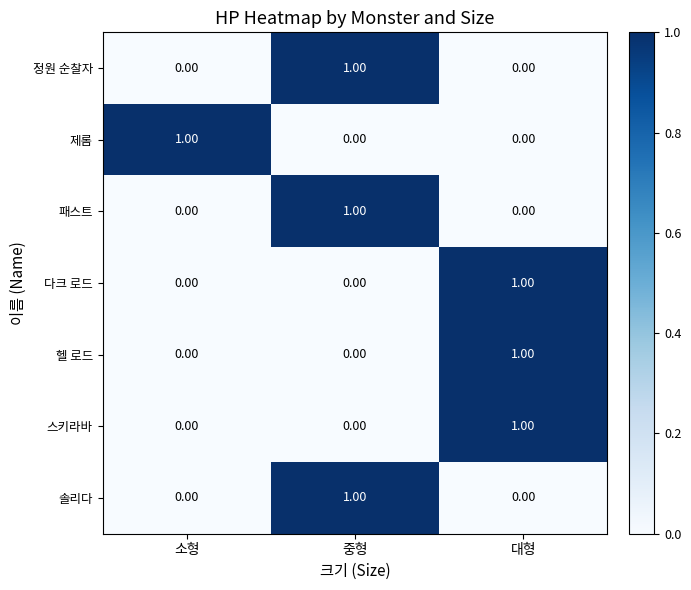

At how many categories does at least one series exceed 0?

3